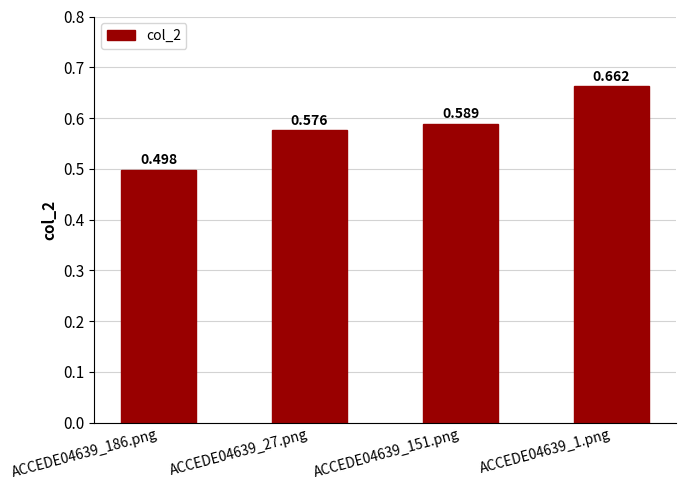

The value at ACCEDE04639_1.png is 1.0. True or false?

False